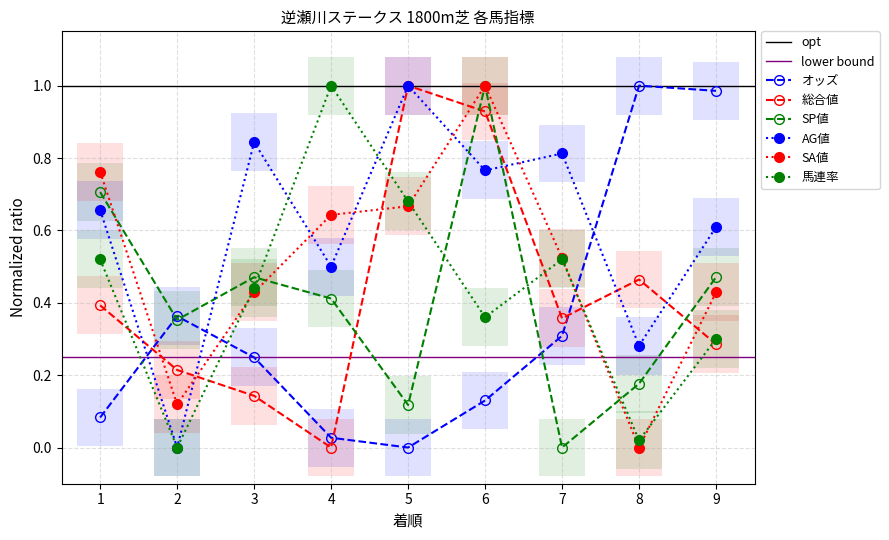

At which category does SA値 reach its first local peak?

6